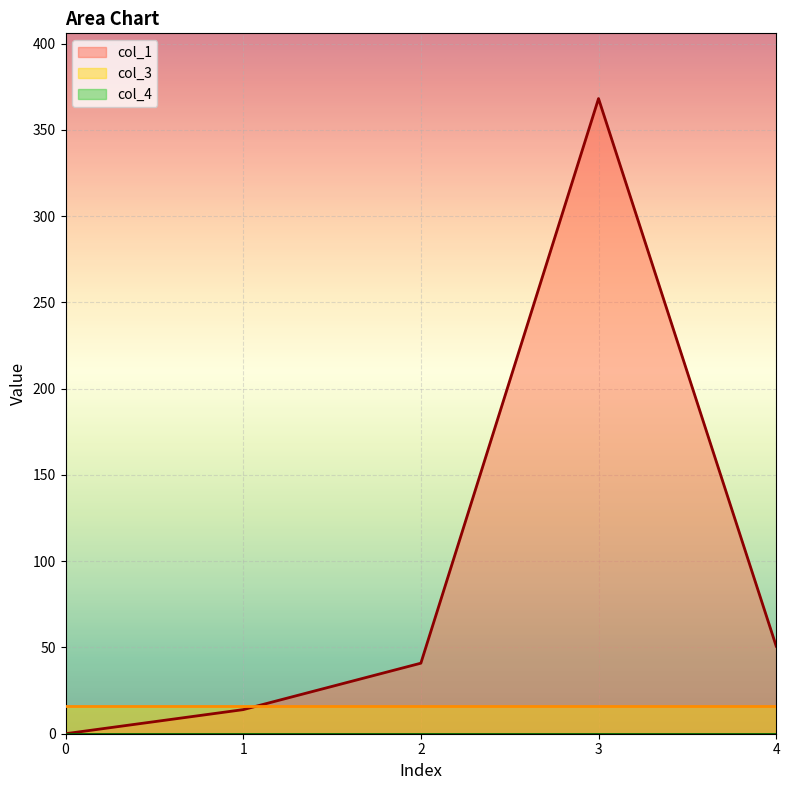

Which series has the largest total across all categories?

col_1